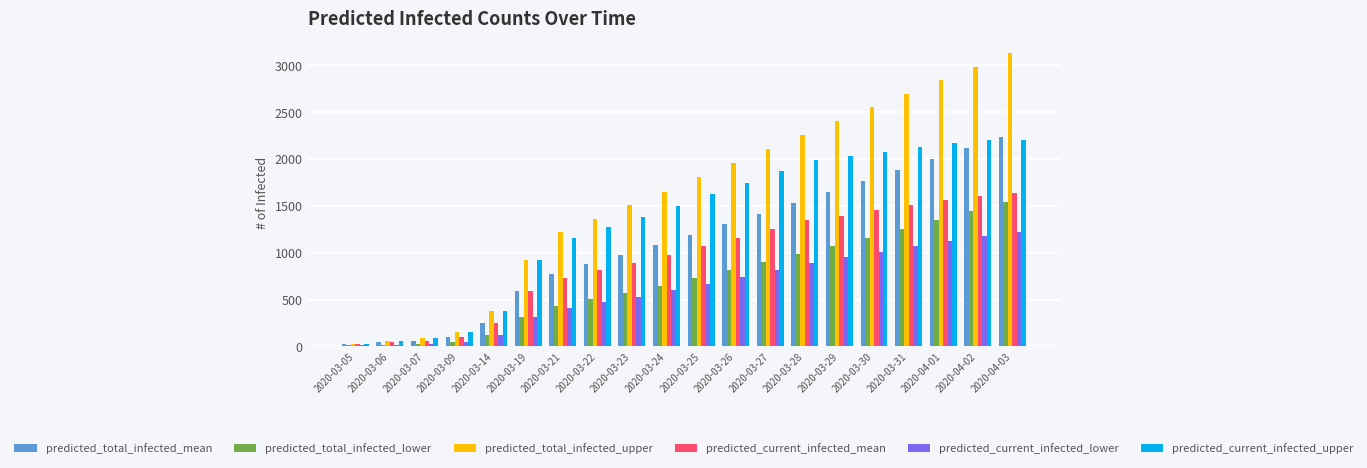

Count the number of categories in the chart.

20